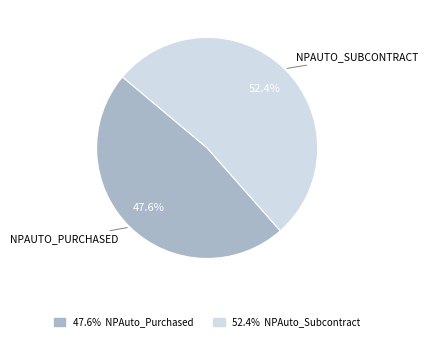

Is there any slice that represents more than half of the pie?

Yes